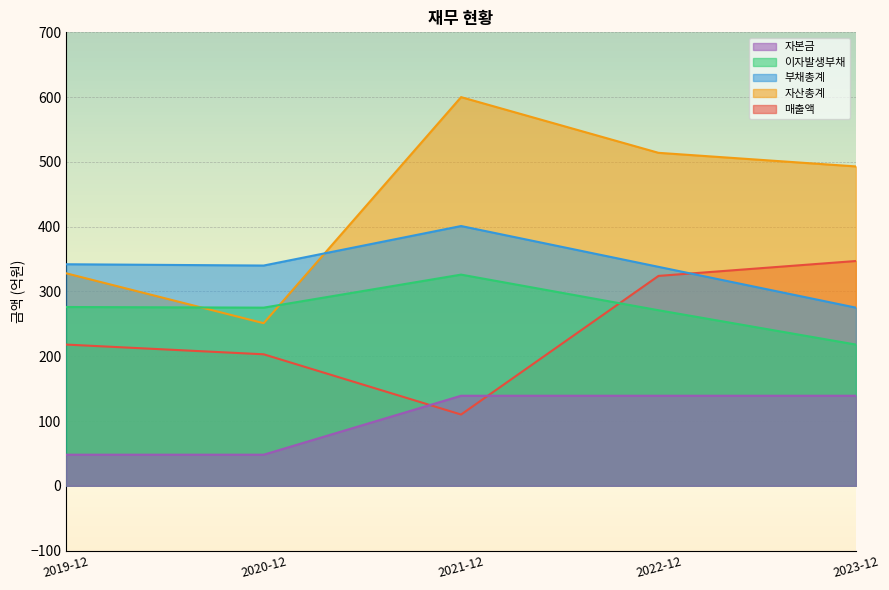

What is the sum of all 자본금 values?

513